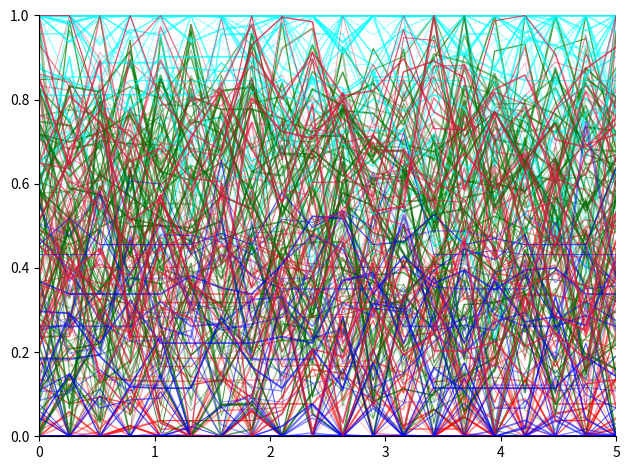

How many interior local valleys does the col_4 series have?

3